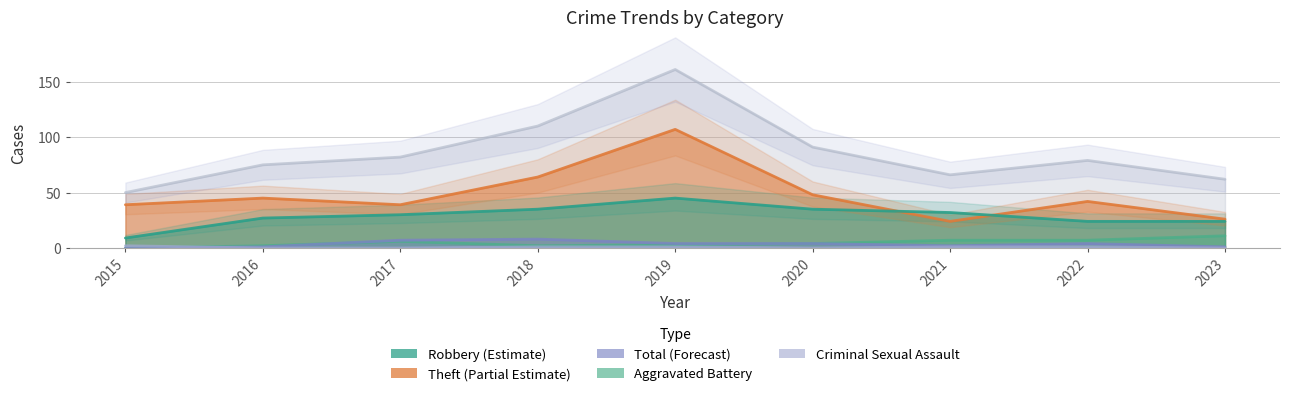

What is the sum of all Total values?

776